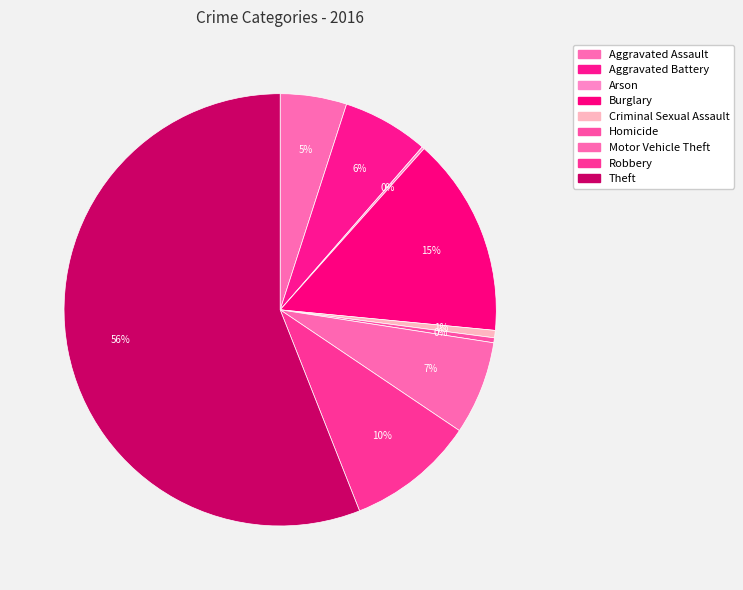

What is the change in value from Aggravated Battery to Burglary?

+46